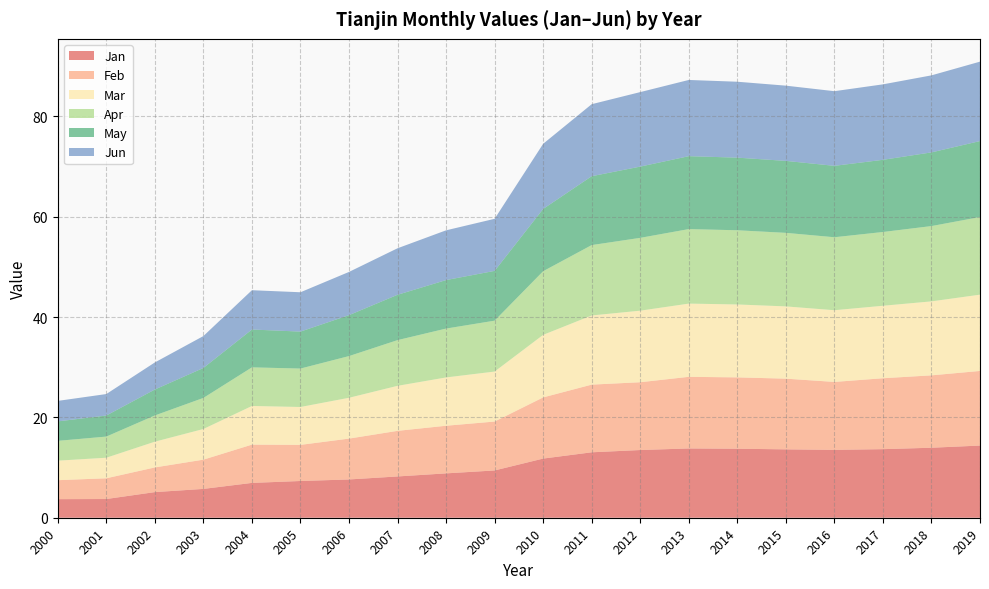

Reading left to right, transcribe all the data shown in this chart.

Jan: 3.7	3.7	5.1	5.7	6.9	7.3	7.6	8.2	8.8	9.4	11.8	13.0	13.5	13.8	13.8	13.6	13.5	13.7	13.9	14.4
Feb: 3.8	4.1	4.9	5.8	7.6	7.2	8.1	9.1	9.5	9.7	12.2	13.5	13.5	14.3	14.2	14.1	13.5	14.1	14.4	14.9
Mar: 3.9	4.1	5.1	6.1	7.7	7.5	8.1	9.0	9.6	10.0	12.5	13.8	14.3	14.6	14.5	14.4	14.3	14.4	14.7	15.2
Apr: 3.9	4.2	5.2	6.2	7.7	7.7	8.3	9.1	9.7	10.1	12.7	14.0	14.5	14.8	14.8	14.7	14.5	14.7	15.0	15.5
May: 3.9	4.2	5.2	6.0	7.5	7.4	8.2	9.0	9.7	9.9	12.4	13.7	14.2	14.5	14.5	14.3	14.2	14.4	14.7	15.1
Jun: 4.1	4.3	5.4	6.4	7.8	7.8	8.6	9.3	9.9	10.4	13.0	14.4	14.8	15.2	15.1	15.0	14.9	15.0	15.4	15.8